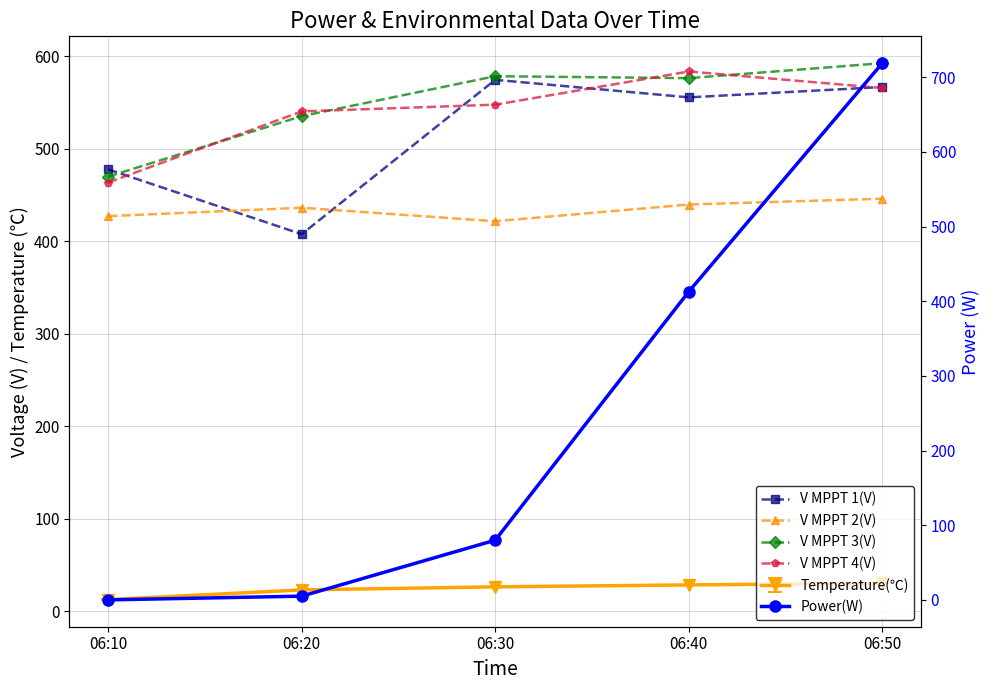

Reading right to left, list all the values displayed in this chart.

V MPPT 1(V): 06:50=566.9	06:40=555.7	06:30=574.7	06:20=407.7	06:10=477.8
V MPPT 2(V): 06:50=446.1	06:40=439.8	06:30=421.7	06:20=436.3	06:10=427.2
V MPPT 3(V): 06:50=592.7	06:40=576.5	06:30=578.6	06:20=535.4	06:10=470.0
V MPPT 4(V): 06:50=565.8	06:40=583.7	06:30=547.8	06:20=540.5	06:10=463.6
Power(W): 06:50=719.0	06:40=413.0	06:30=80.0	06:20=5.0	06:10=0.0